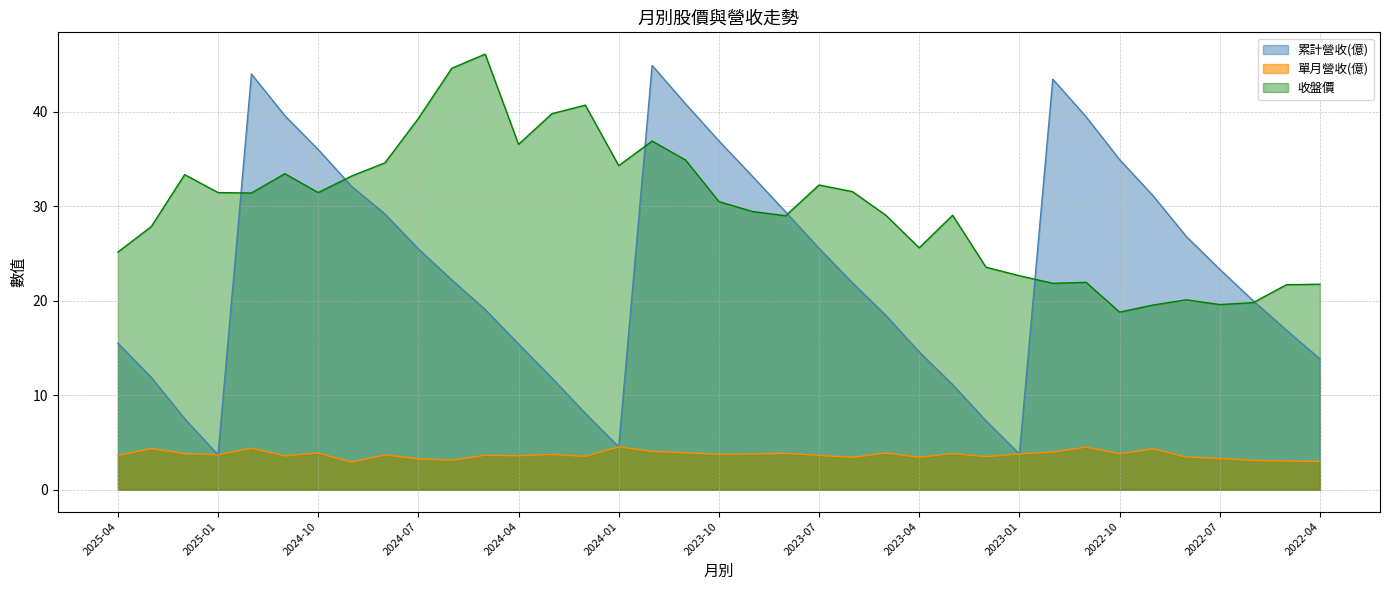

At which category is the sum across all series the highest?

2023-12